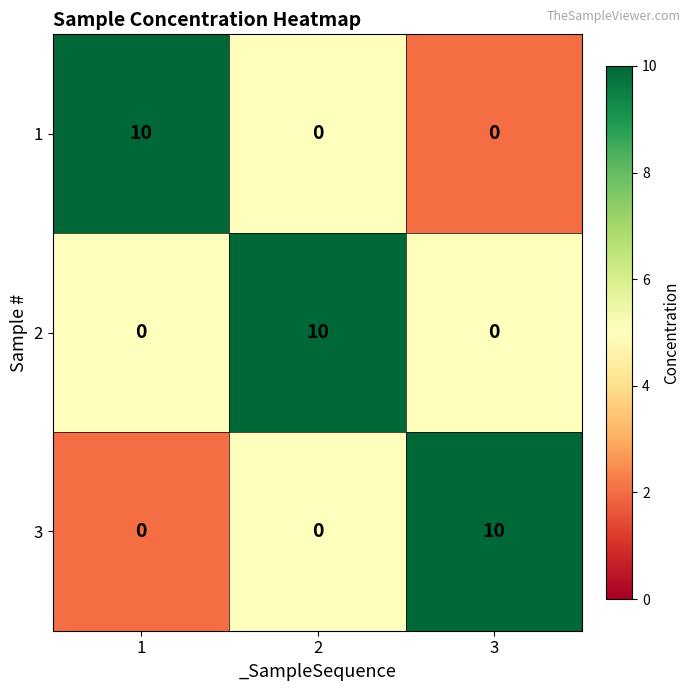

What is the spread (max minus min) of values at 1?

10